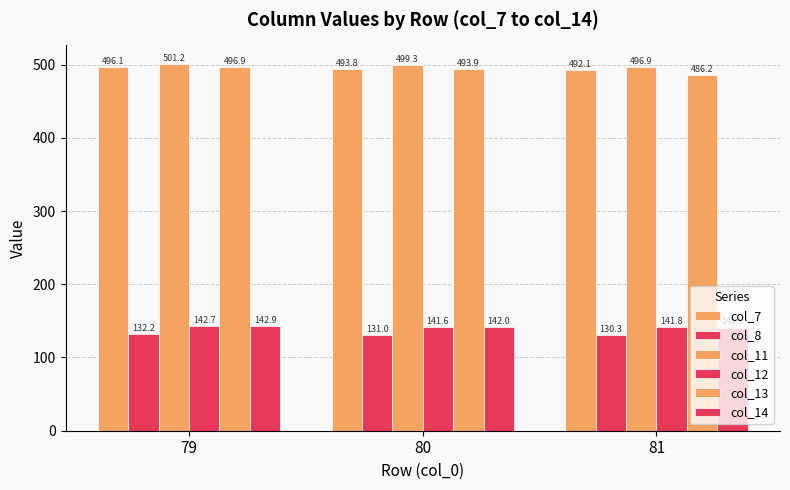

How many groups of bars are there?

3